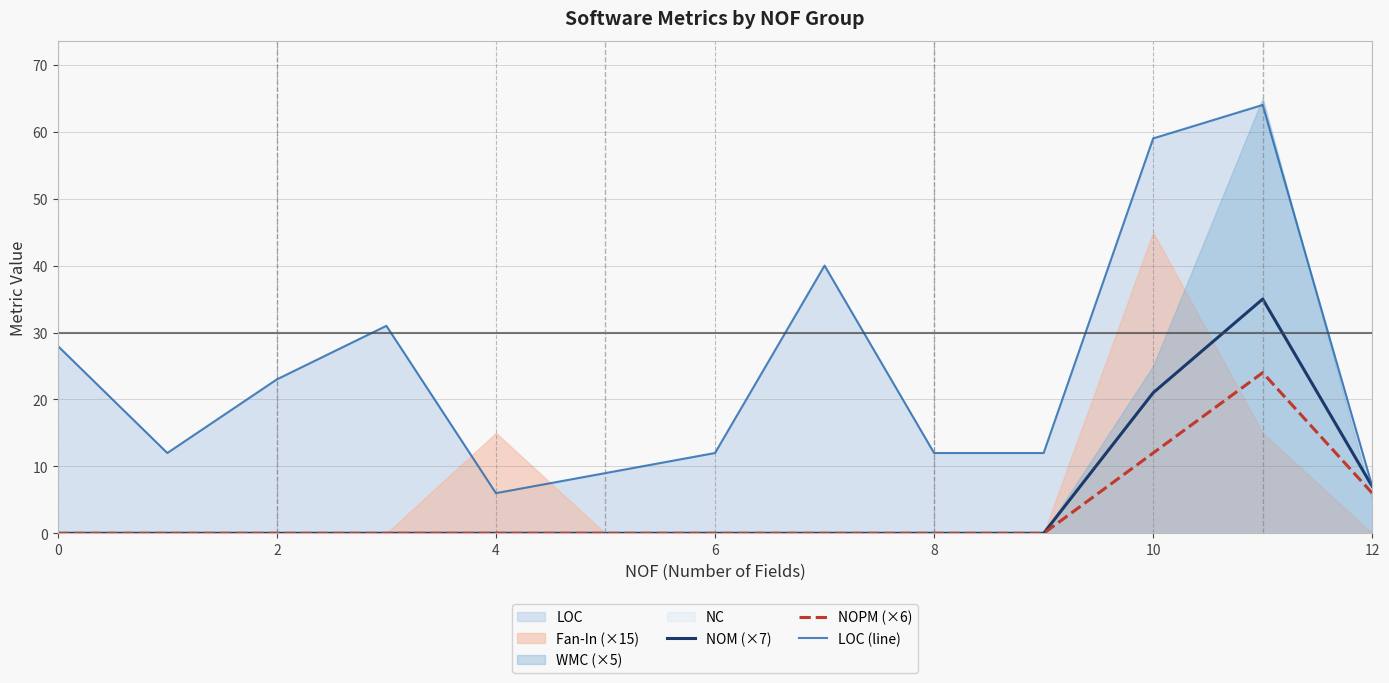

The value of LOC (line) at 12 is 3. True or false?

False